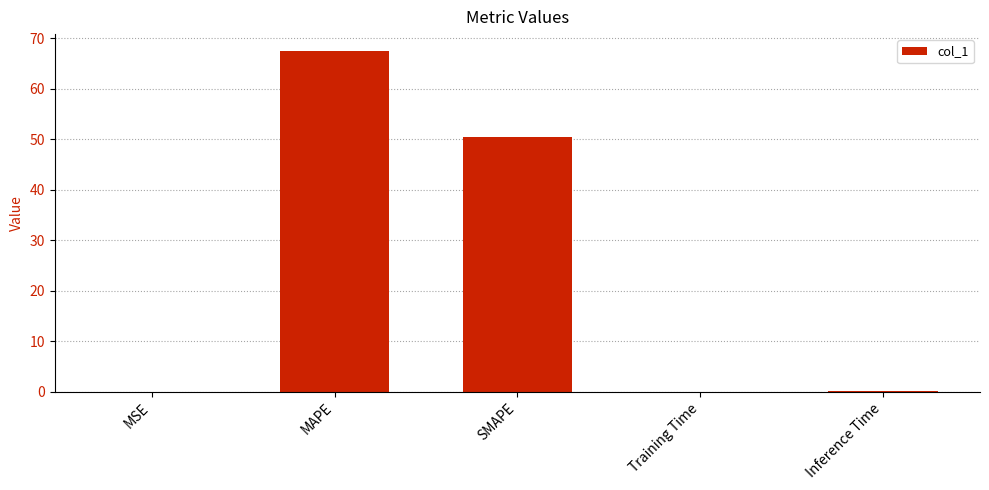

What is the change in value from MAPE to Inference Time?

-67.4